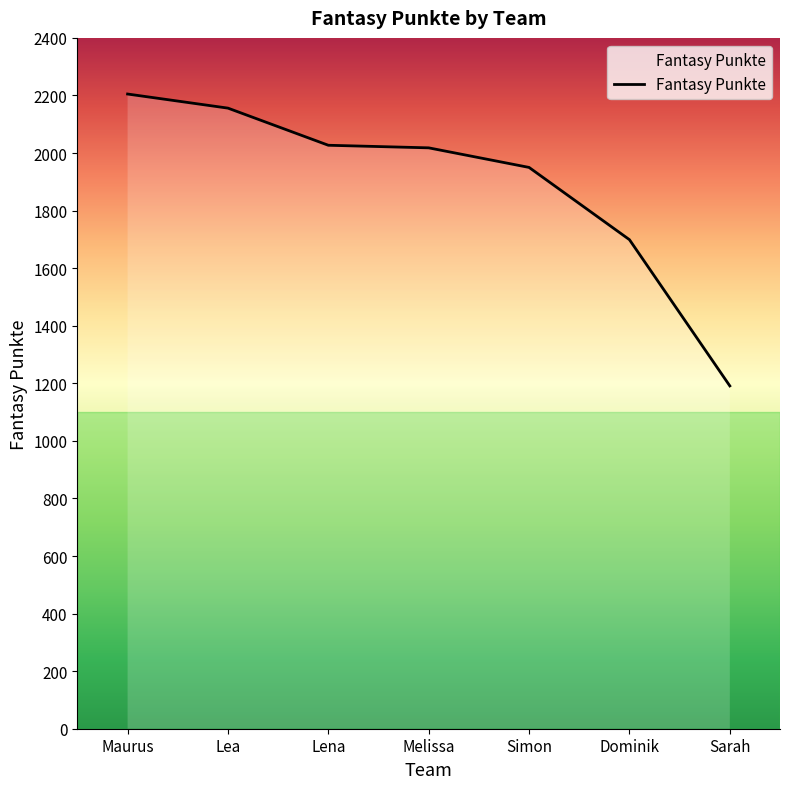

At which category does the chart reach its minimum across all series?

Sarah